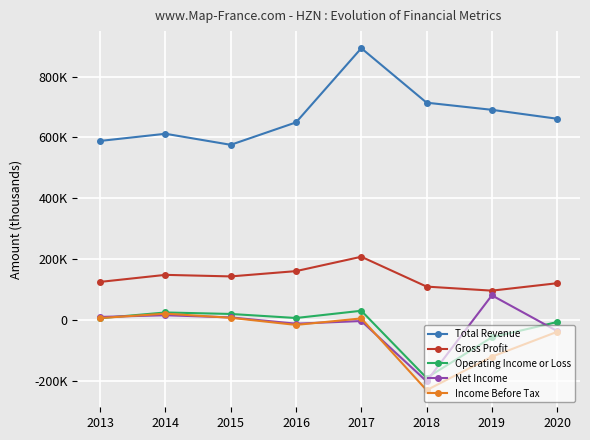

What are all the series names shown in the legend?

Total Revenue, Gross Profit, Operating Income or Loss, Net Income, Income Before Tax